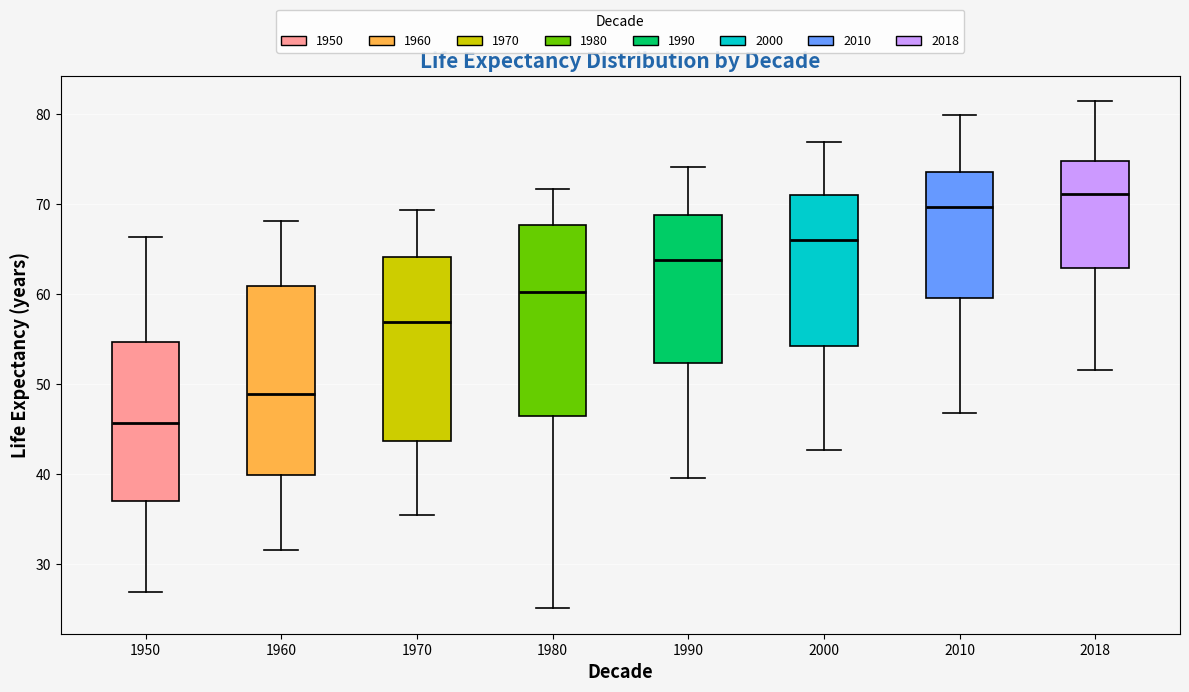

Where does the median line of the box at x = 1970 sit on the y-axis? The values are not printed on the chart, so give them approximately, as read against the axis.

57